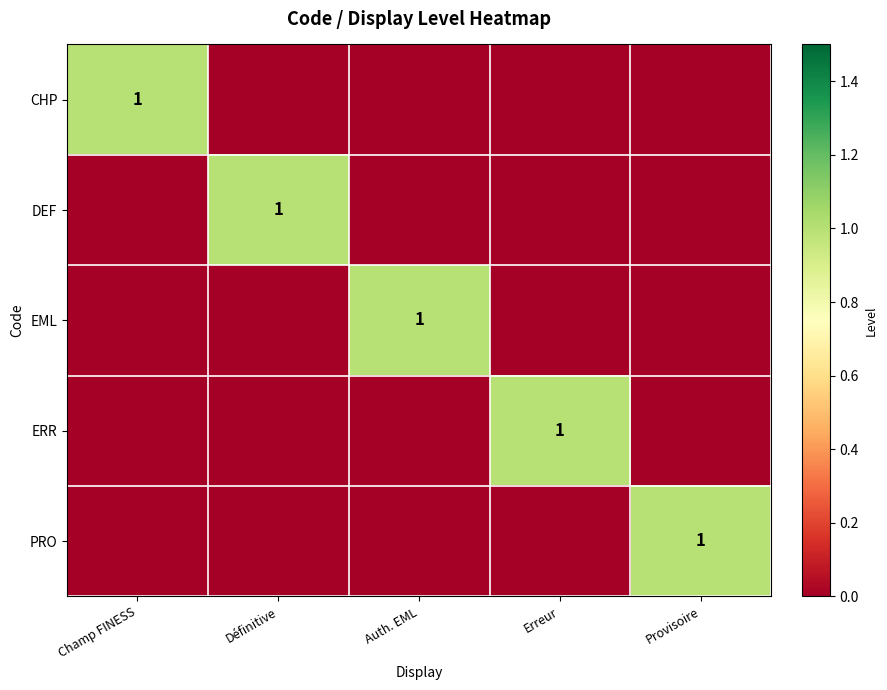

Is it true that DEF equals 1 at Définitive?

True